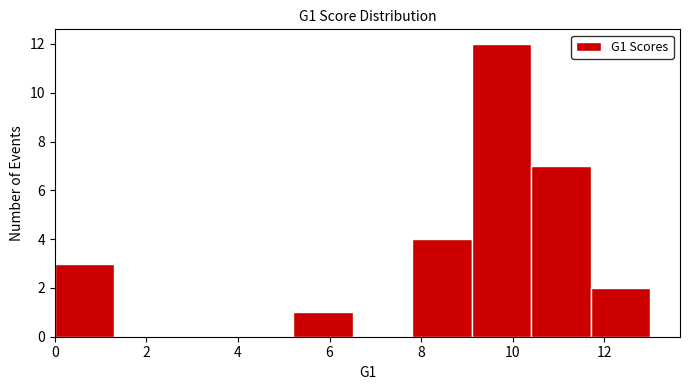

Over which range of the x-axis is the bar tallest?

9.1 to 10.4